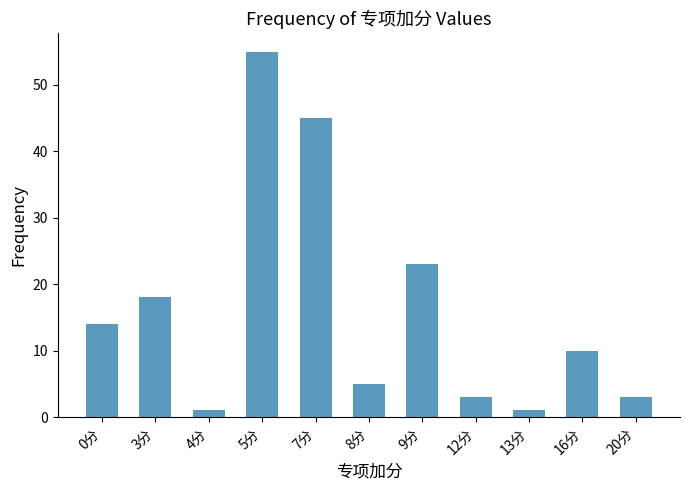

What is the maximum value shown in the chart?

55